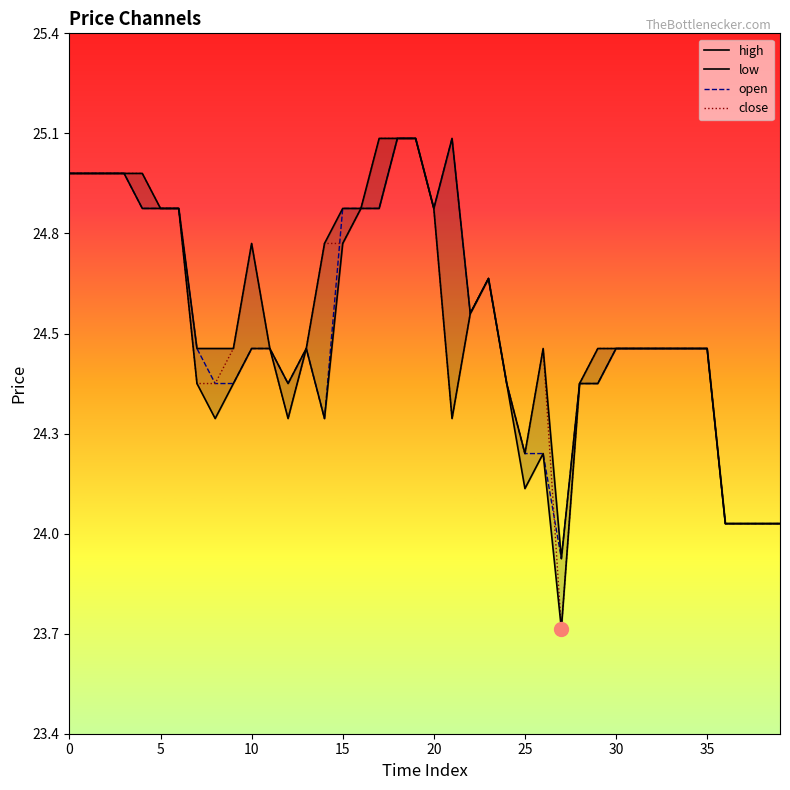

Is this an area chart (filled region under the line)?

No